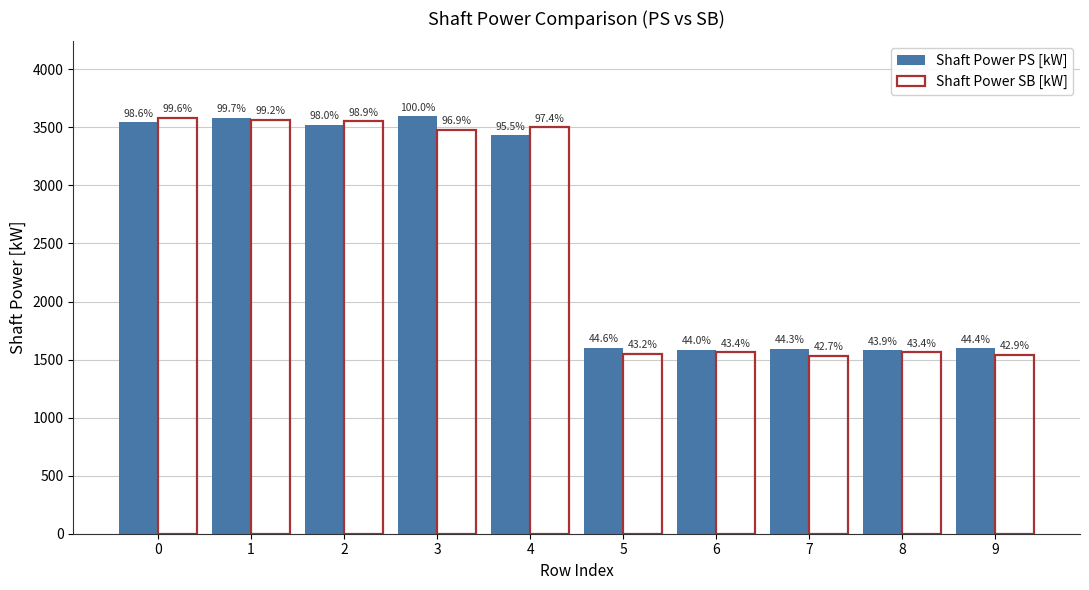

Which category has the lowest value in the Shaft Power PS [kW] series?

8